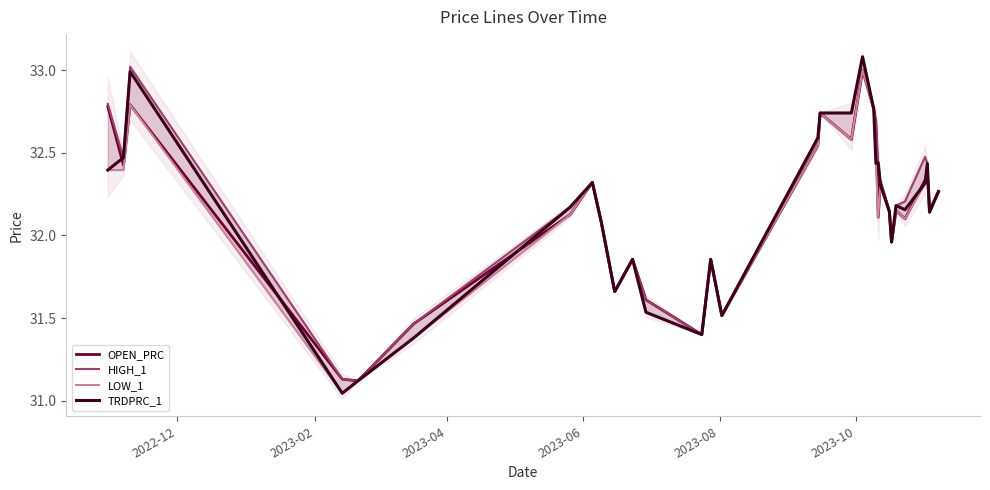

How many lines are shown in the chart?

4